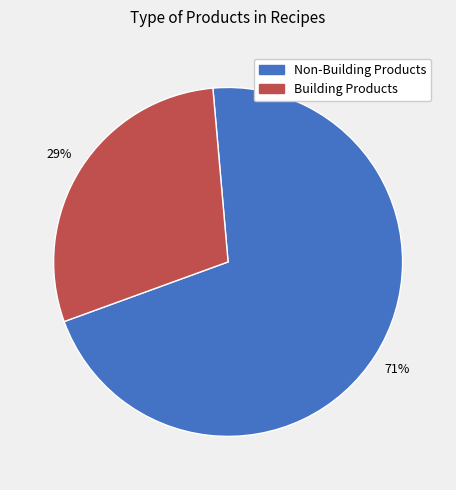

Is there a majority slice in this chart?

Yes